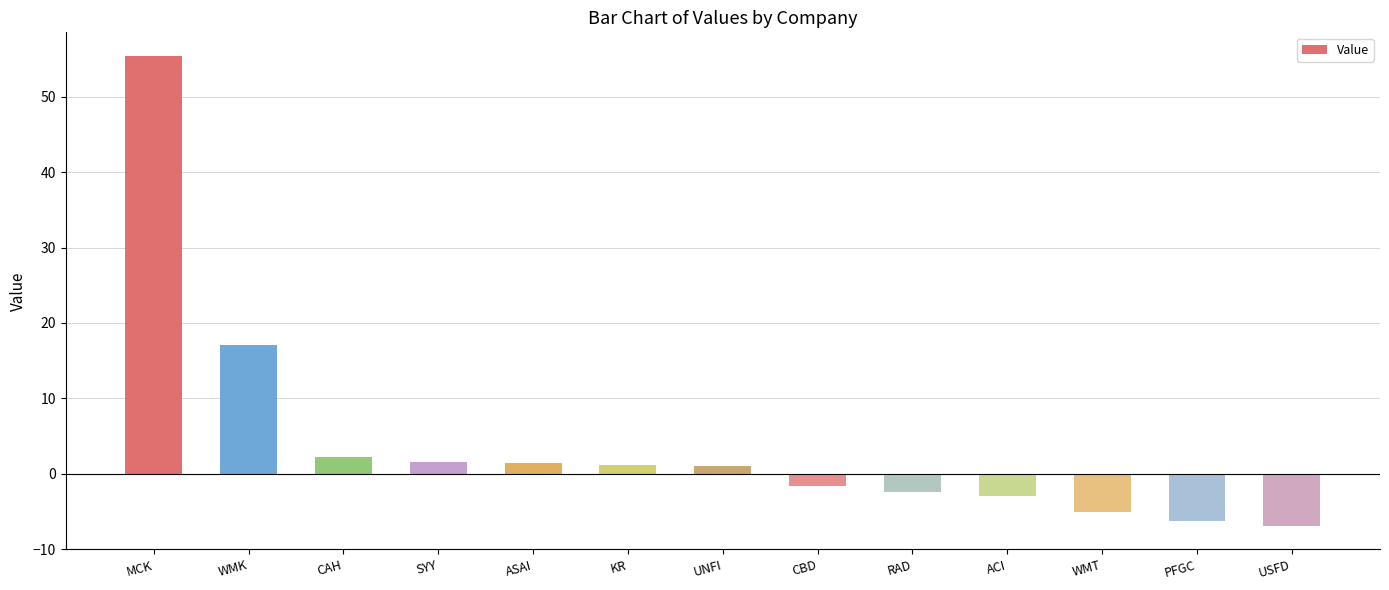

What is the change in value from CAH to CBD?

-3.7